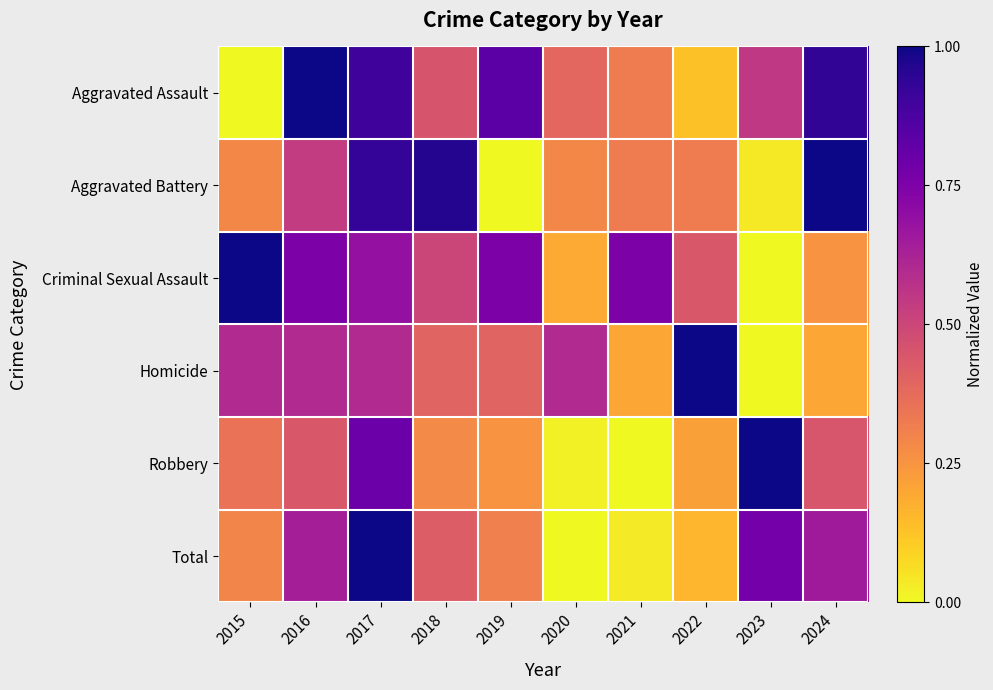

Reading left to right, transcribe all the data shown in this chart.

Aggravated Assault: 2015=0.0	2016=1.0	2017=0.9	2018=0.5	2019=0.8	2020=0.4	2021=0.3	2022=0.1	2023=0.5	2024=0.9
Aggravated Battery: 2015=0.3	2016=0.5	2017=0.9	2018=1.0	2019=0.0	2020=0.3	2021=0.3	2022=0.3	2023=0.0	2024=1.0
Criminal Sexual Assault: 2015=1.0	2016=0.8	2017=0.7	2018=0.5	2019=0.8	2020=0.2	2021=0.8	2022=0.4	2023=0.0	2024=0.2
Homicide: 2015=0.6	2016=0.6	2017=0.6	2018=0.4	2019=0.4	2020=0.6	2021=0.2	2022=1.0	2023=0.0	2024=0.2
Robbery: 2015=0.4	2016=0.4	2017=0.8	2018=0.3	2019=0.3	2020=0.0	2021=0.0	2022=0.2	2023=1.0	2024=0.4
Total: 2015=0.3	2016=0.6	2017=1.0	2018=0.4	2019=0.3	2020=0.0	2021=0.0	2022=0.2	2023=0.8	2024=0.7